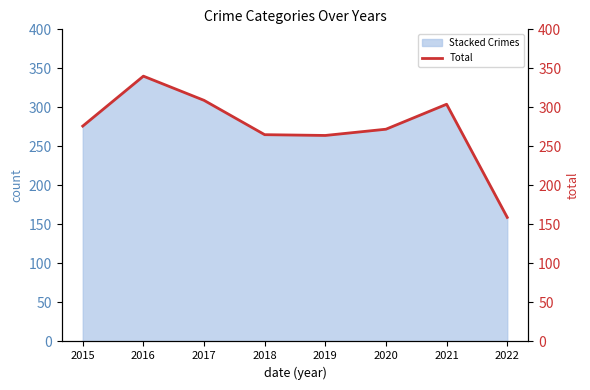

How many data points does each series have?

8